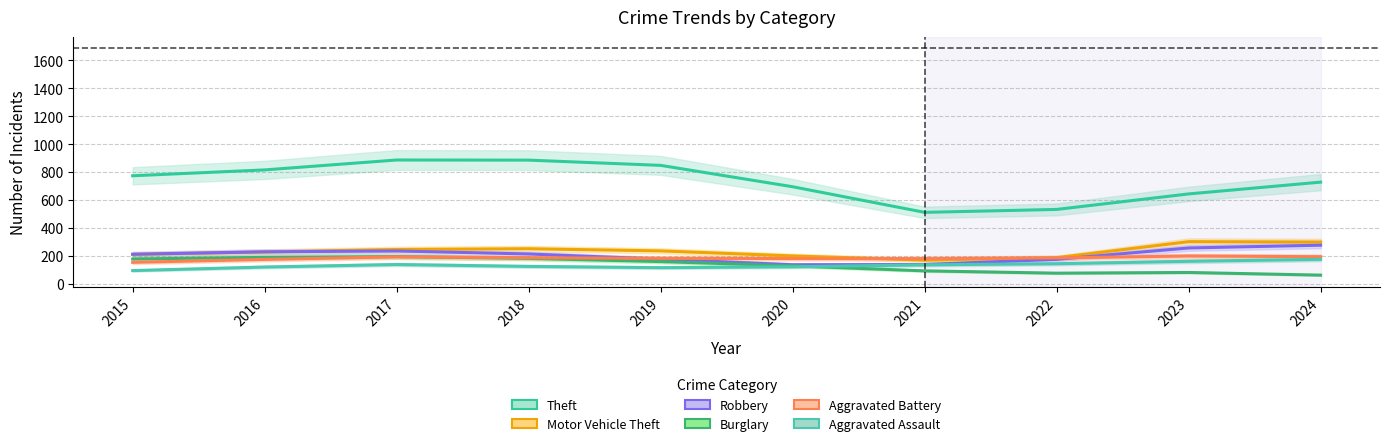

How many data points in Burglary are less than 159?

5